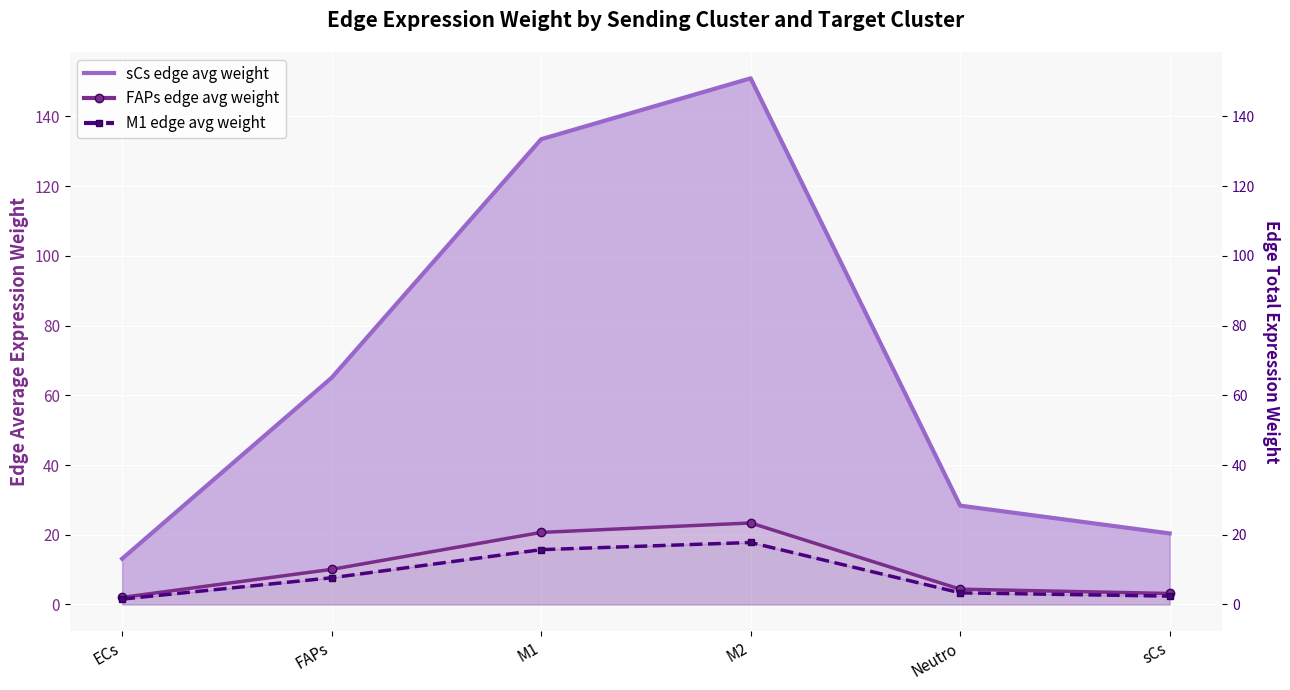

At which label does sCs edge avg weight reach its minimum?

ECs